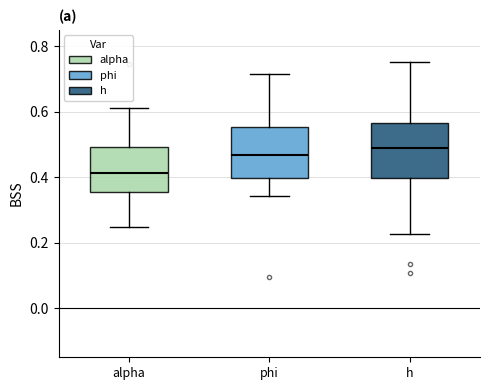

Reading left to right, transcribe this box plot: for each box, give where its median line is, the range the box spans, and where its two whiskers end, as read against the y-axis. The values are not printed on the chart, so give them approximately, as read against the axis.

alpha: median 0.42, box 0.36 to 0.50, whiskers 0.24 to 0.62
phi: median 0.46, box 0.40 to 0.56, whiskers 0.34 to 0.72
h: median 0.48, box 0.40 to 0.56, whiskers 0.22 to 0.76